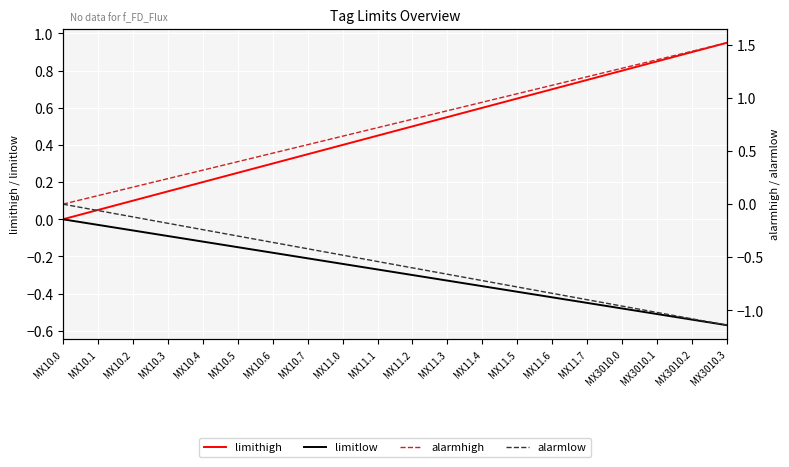

Read the limithigh value at MX3010.0.

0.8